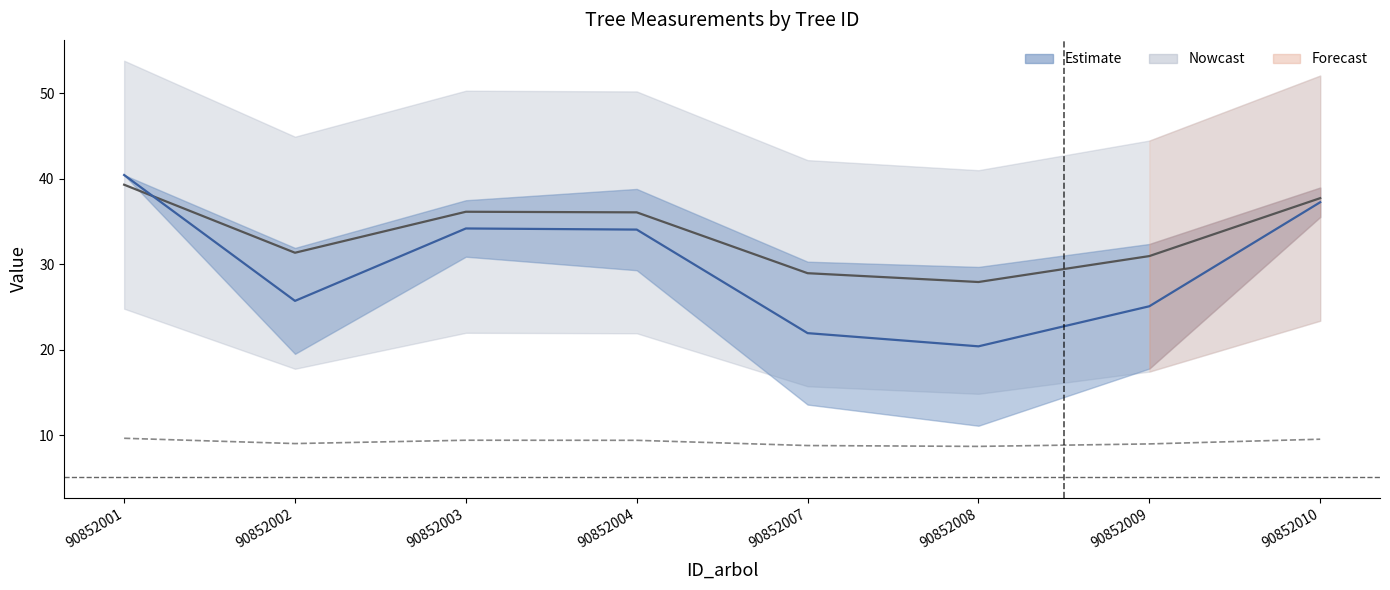

Which category has the lowest value in the g / 30 series?

90852008